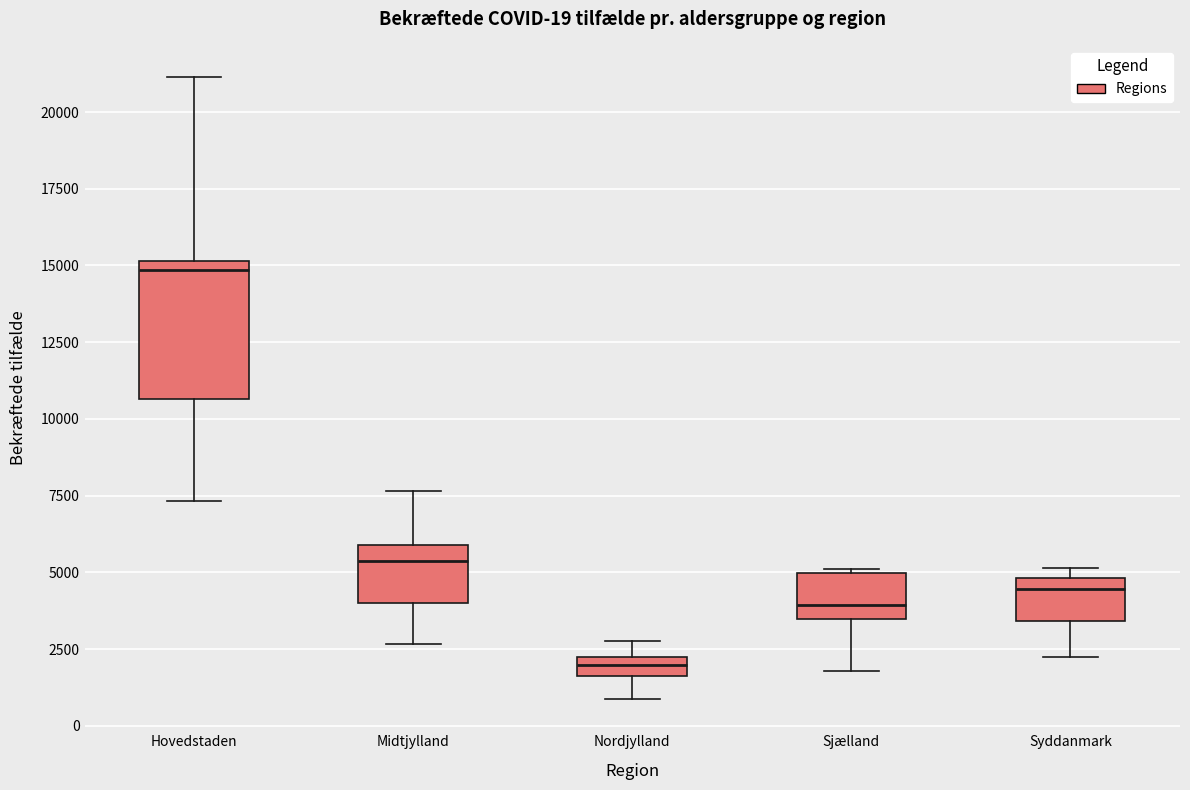

Which box's median line is the highest?

Hovedstaden